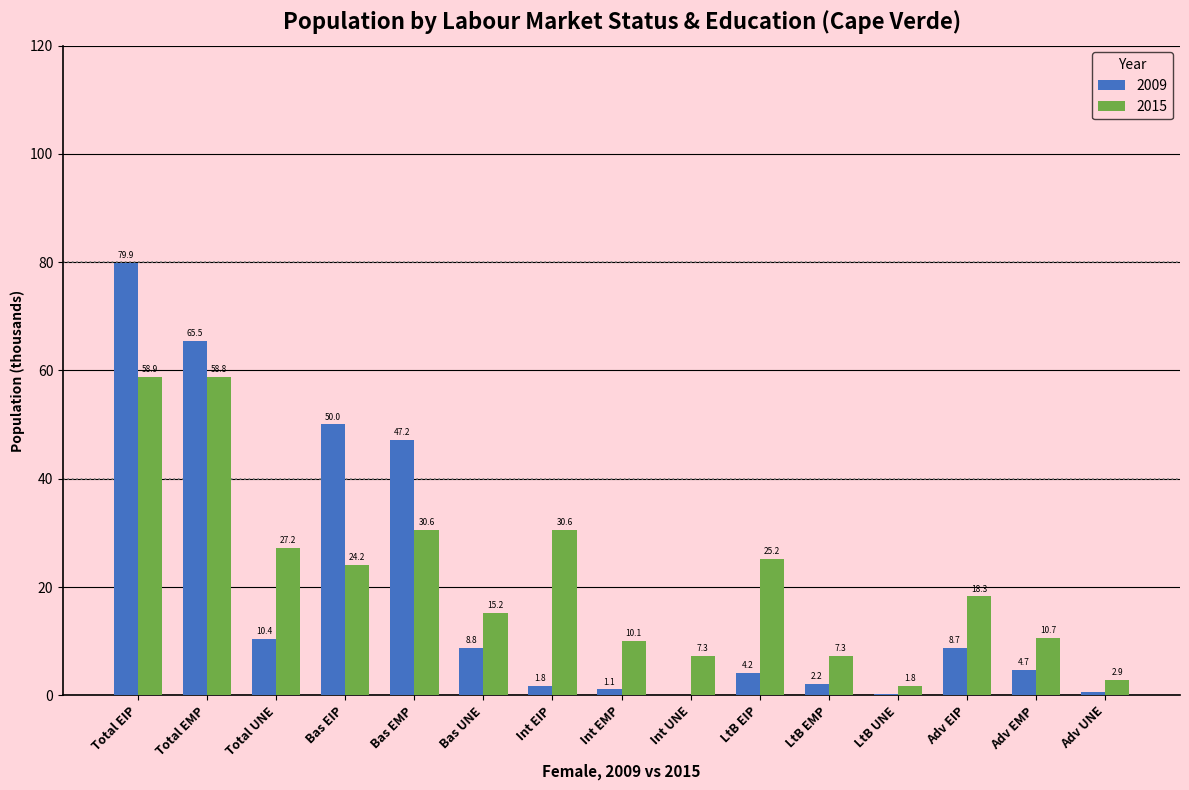

Does the chart contain stacked bars?

No